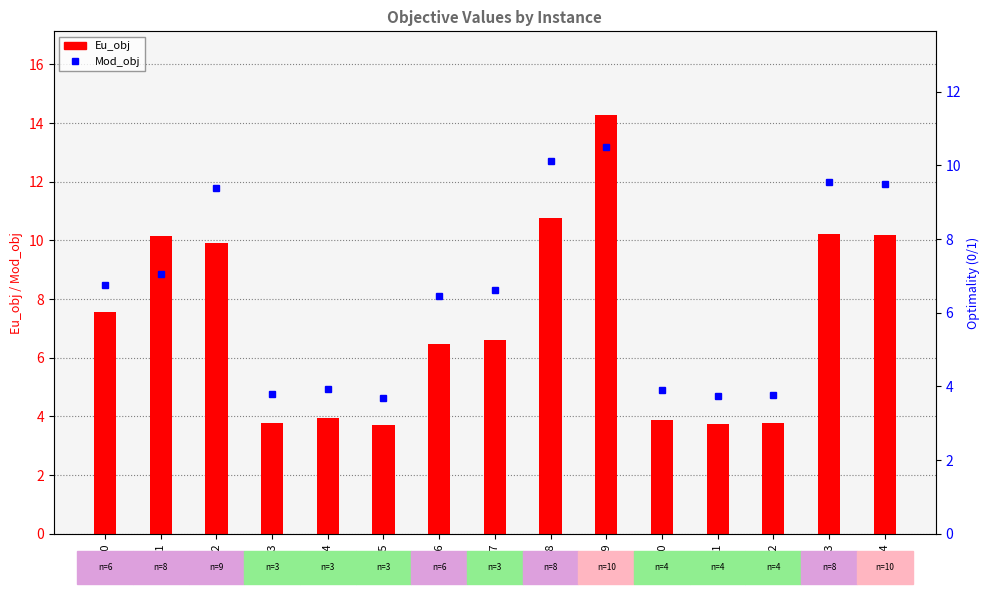

What is the average value of the Eu_obj series?

7.3